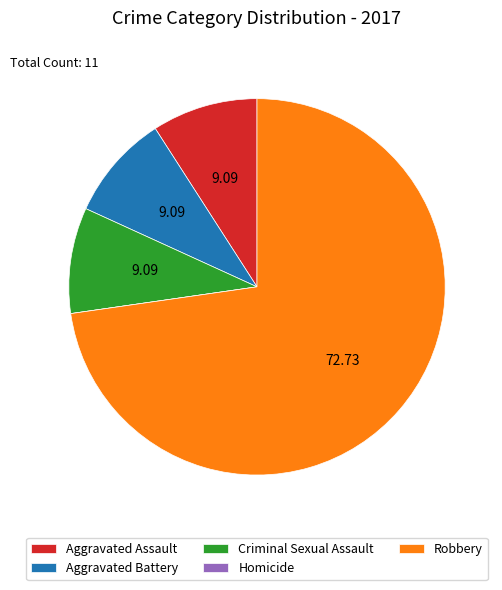

What is the ratio of the value at Criminal Sexual Assault to the value at Aggravated Assault?

1.0